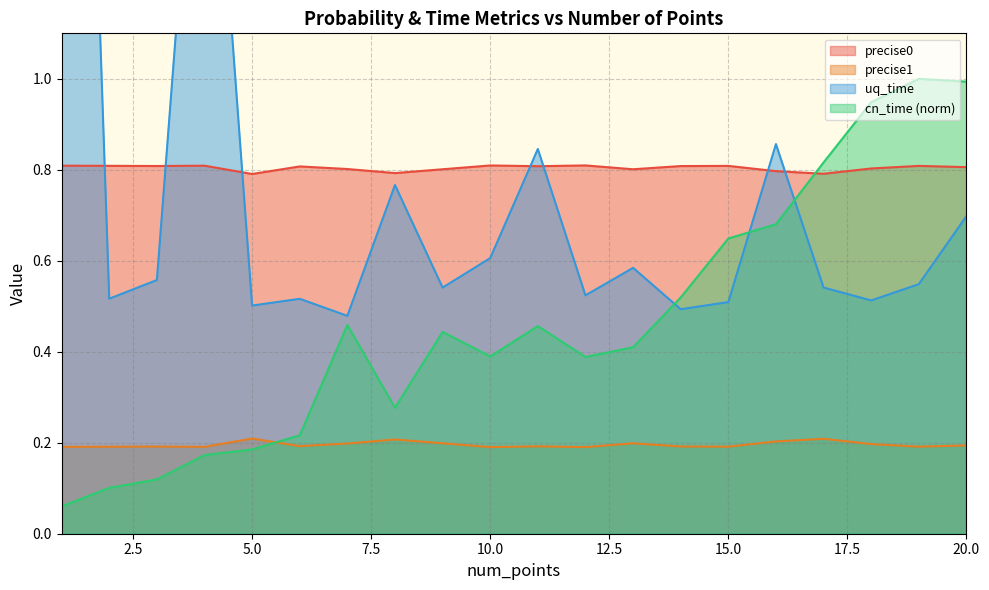

Rank the categories by uq_time value from lowest to highest.

7, 14, 5, 15, 18, 6, 2, 12, 9, 17, 19, 3, 13, 10, 20, 8, 11, 16, 4, 1